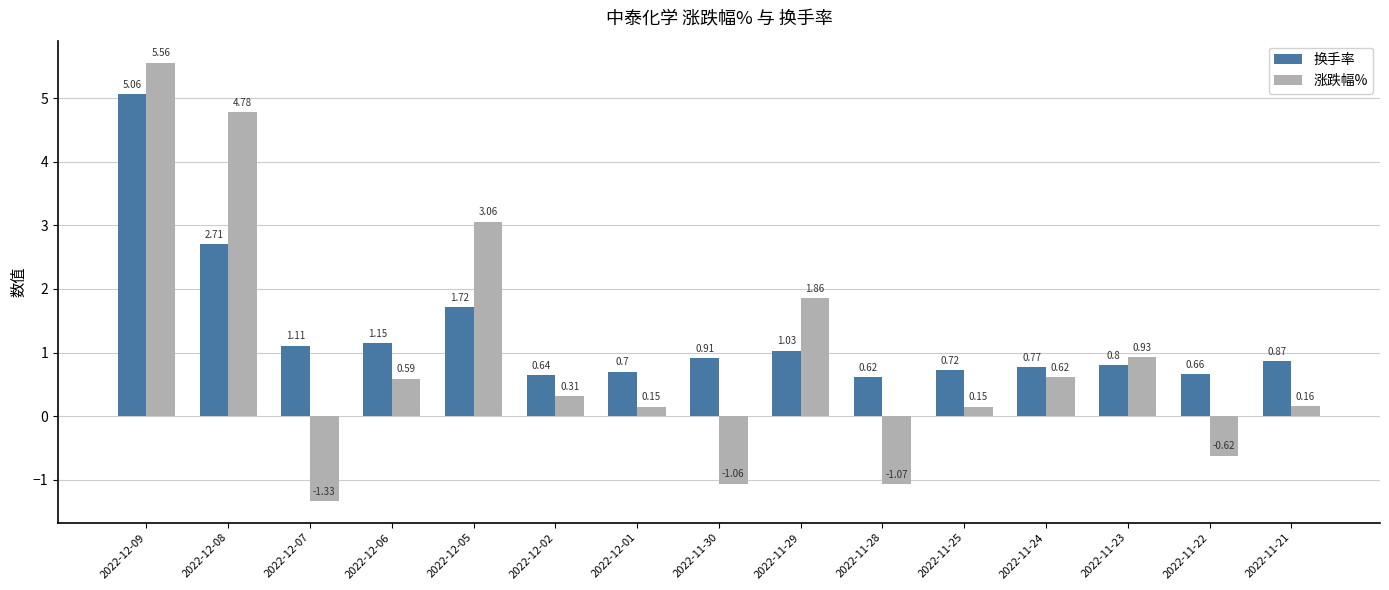

Rank the series at 2022-11-21 from lowest to highest value.

涨跌幅%, 换手率